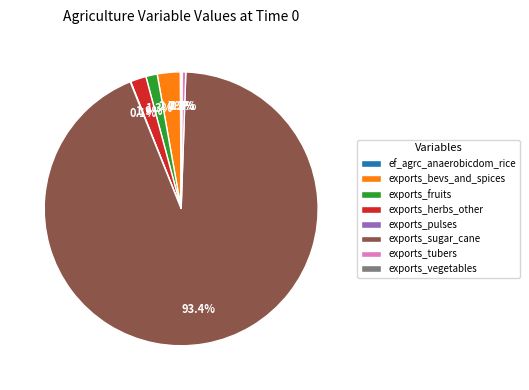

What is the majority slice?

exports_sugar_cane